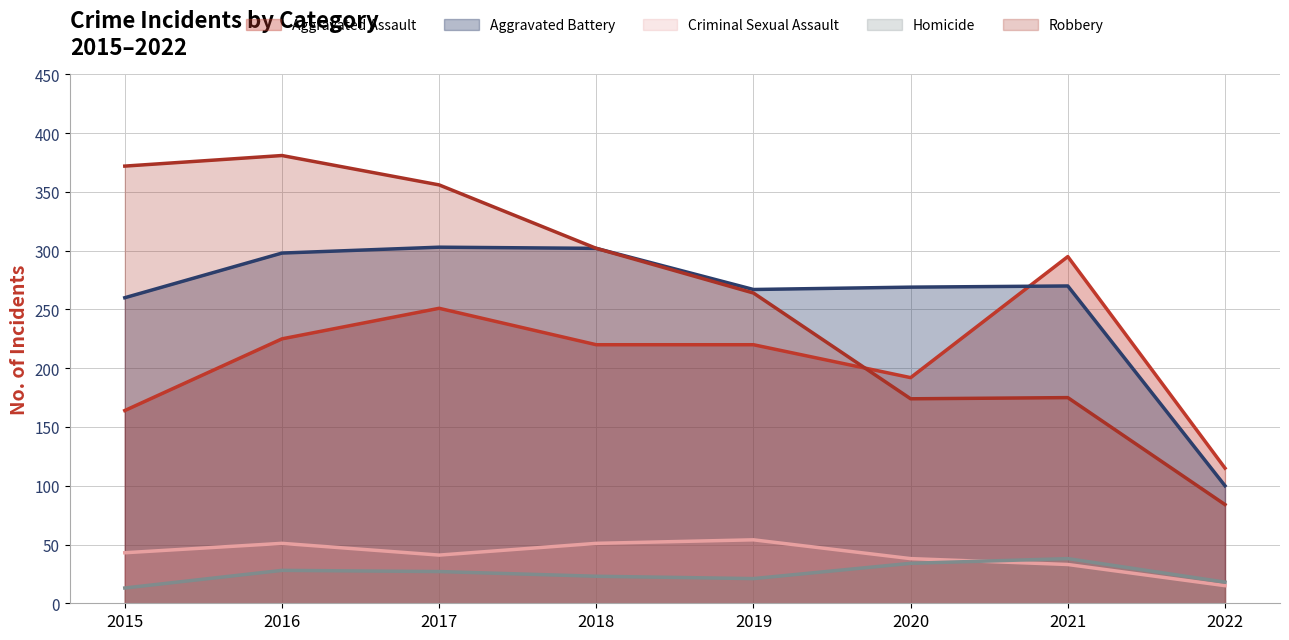

What is the greatest value displayed?

381